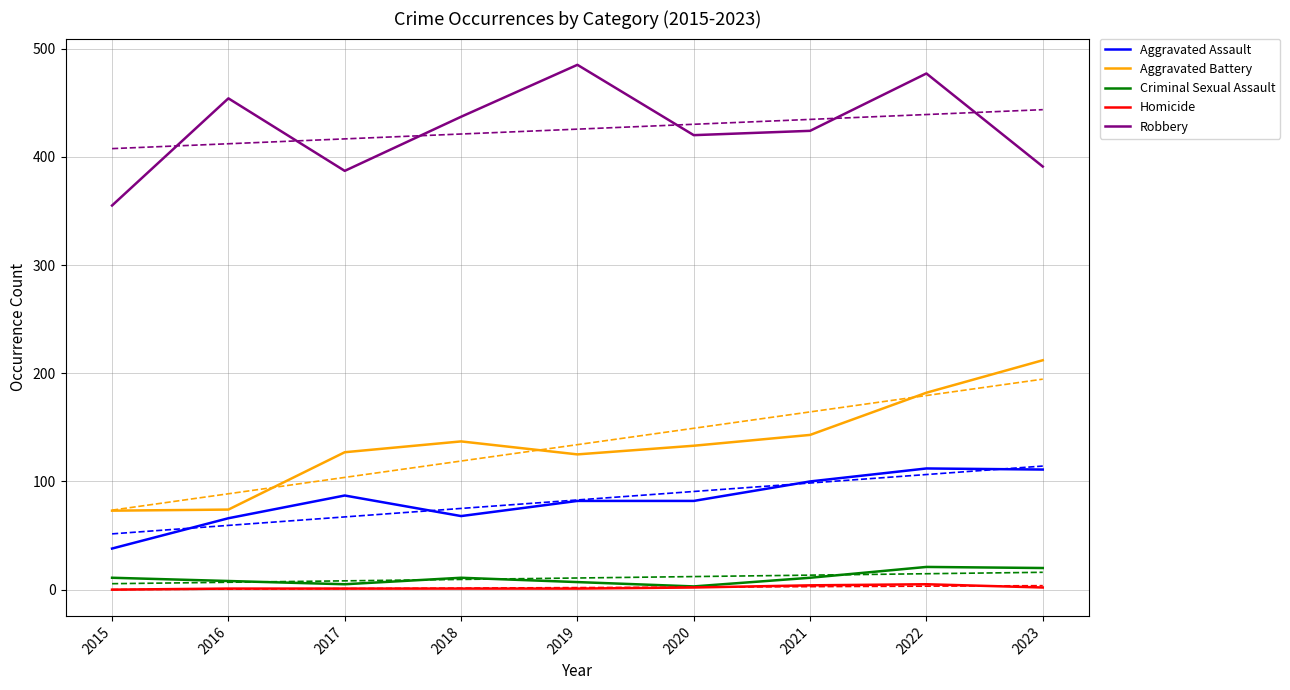

True or false: Aggravated Assault has a value of 34 at 2020.

False